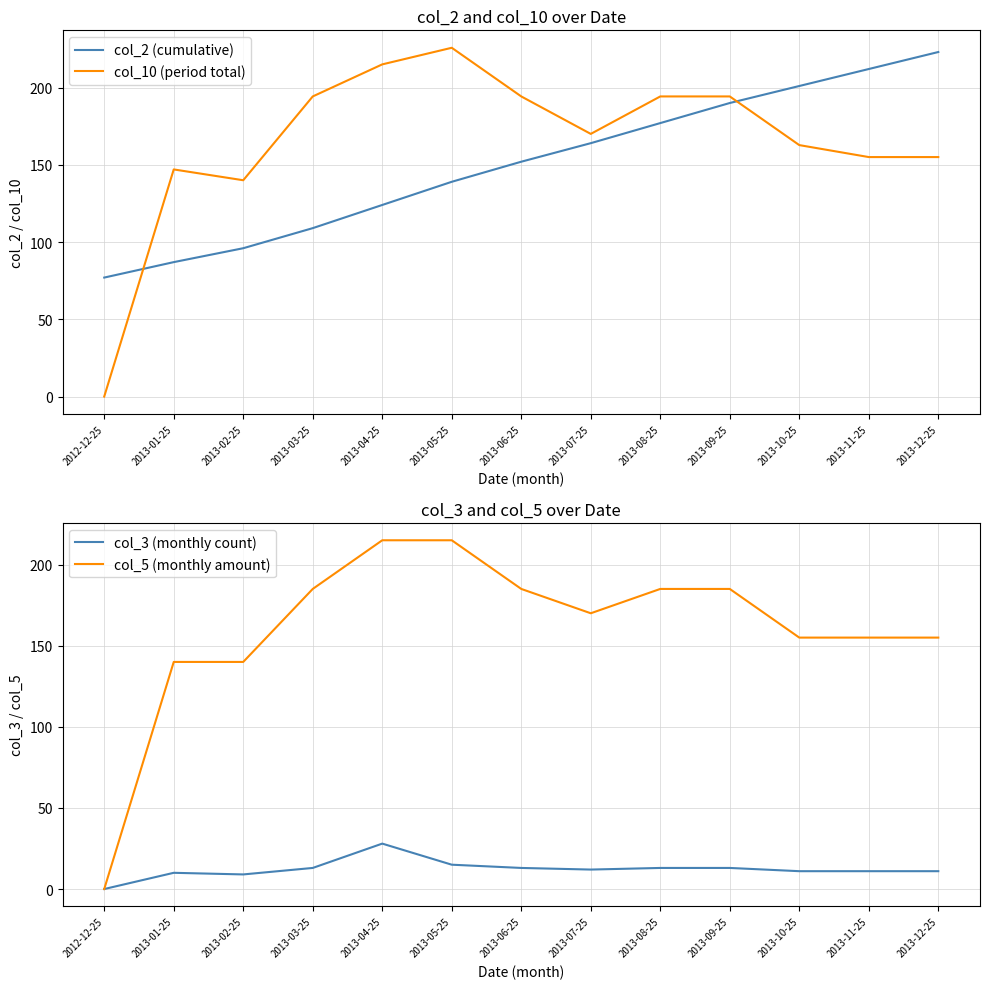

What is the difference between the second highest and second lowest values in the col_10 (period total) series?

75.0